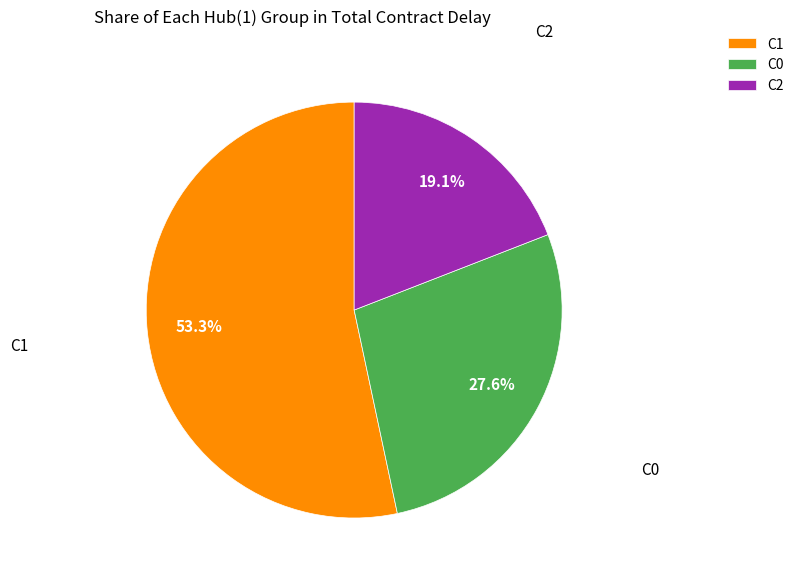

Which slice is the smallest?

C2